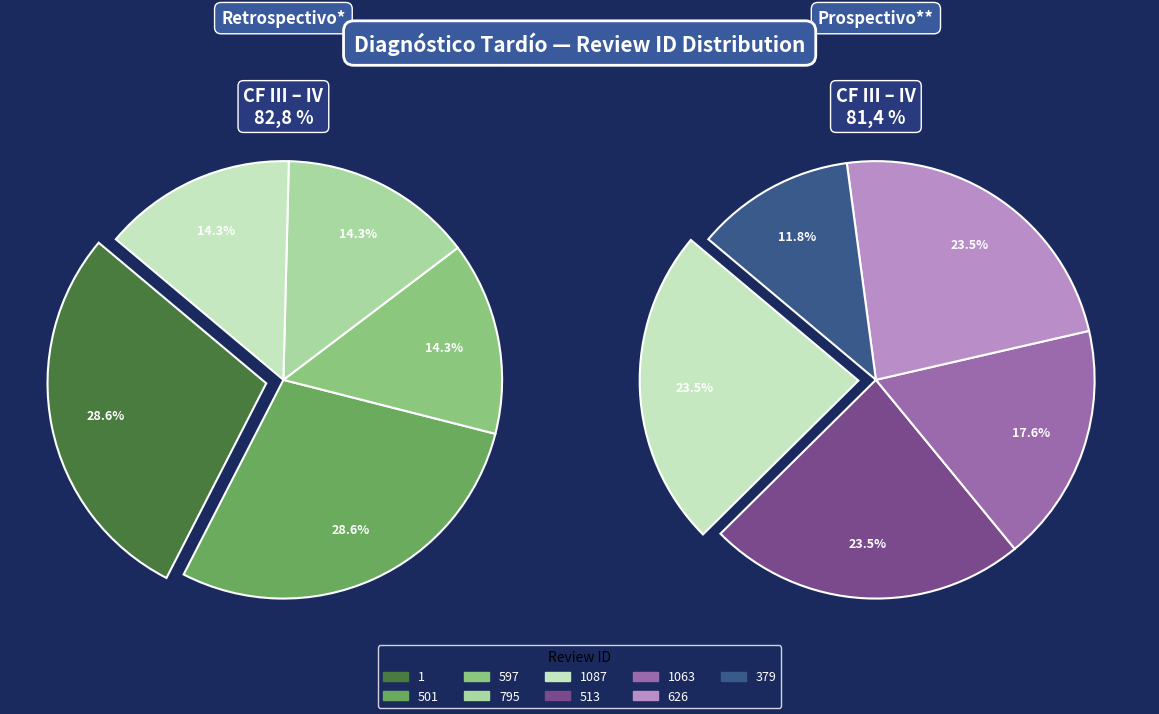

How many slices are in this pie chart?

10